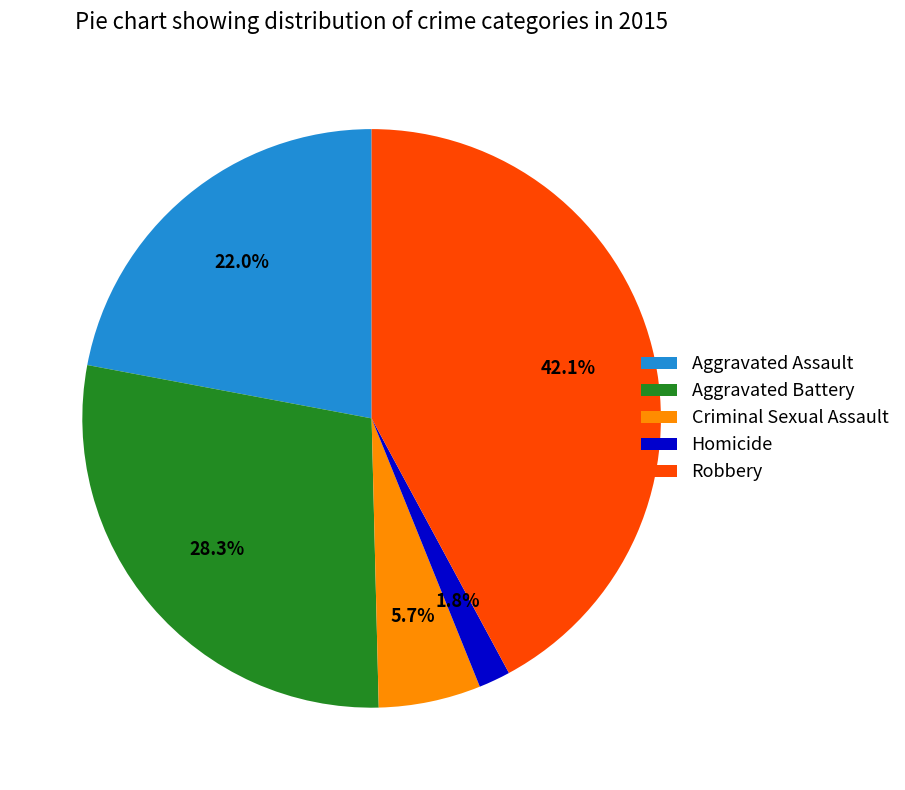

Is Aggravated Assault the majority of the pie?

No